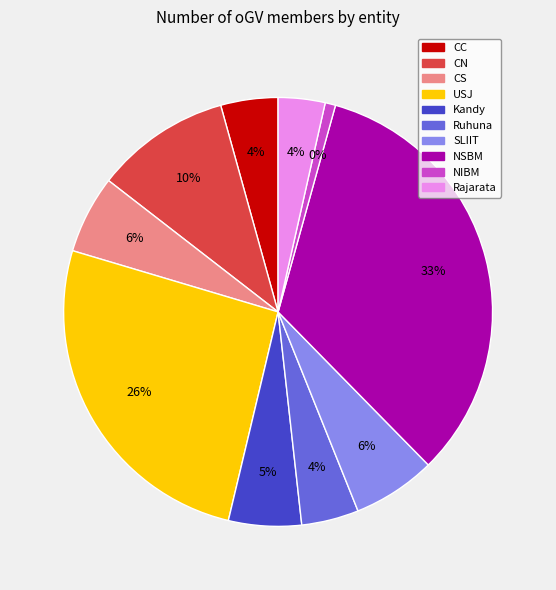

What portion of the pie excludes Ruhuna?

95.7%